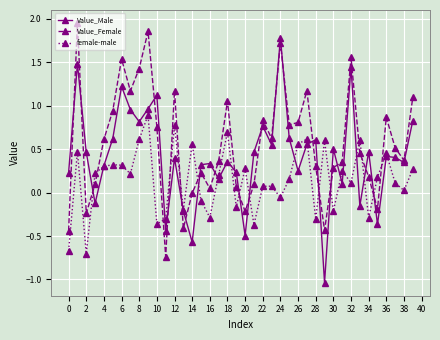

How many values in Value_Male are below zero?

8